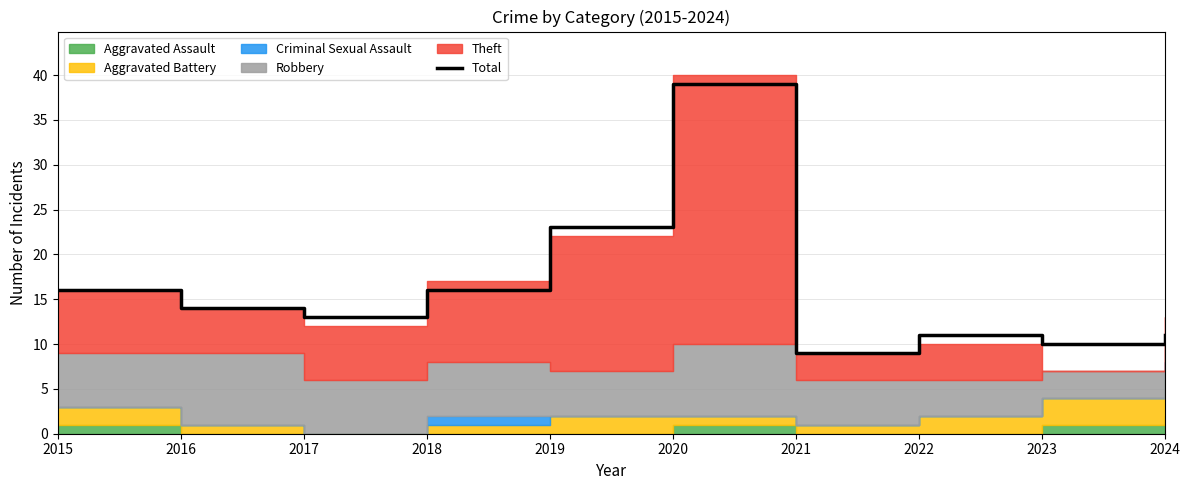

What is the minimum value shown in the chart?

9